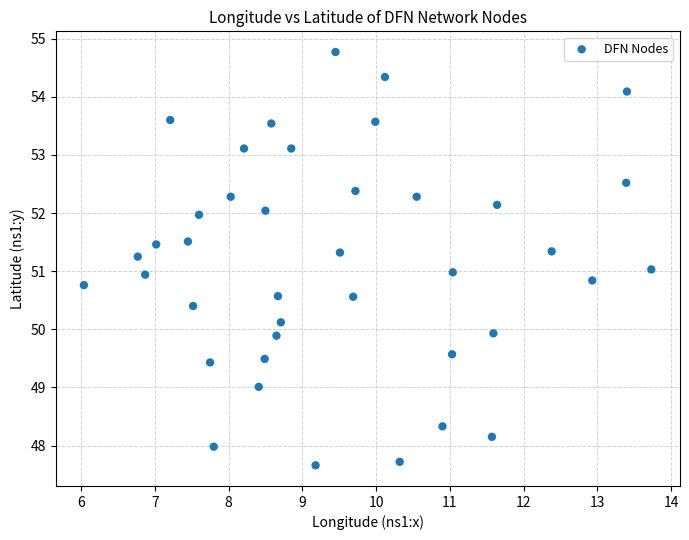

What is the range of X values (max minus min)?

7.7